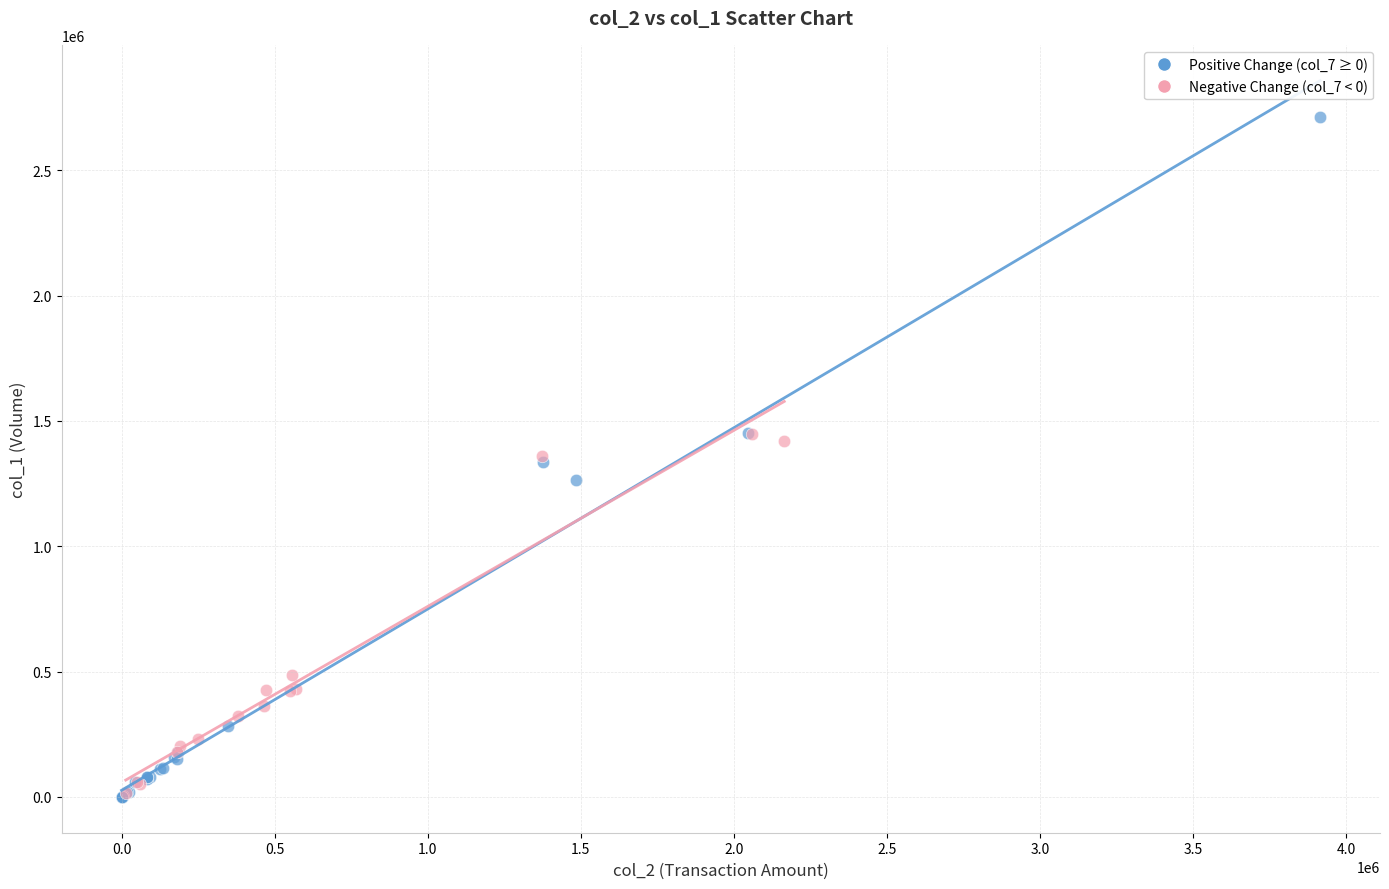

What are all the series names shown in the legend?

Positive Change (col_7 ≥ 0), Negative Change (col_7 < 0)